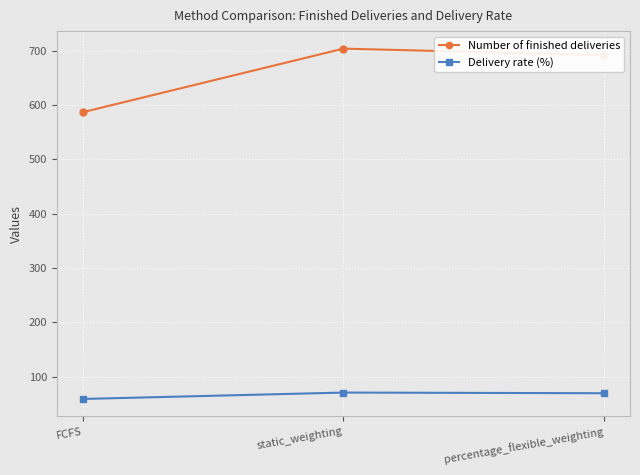

Is this an area chart (filled region under the line)?

No